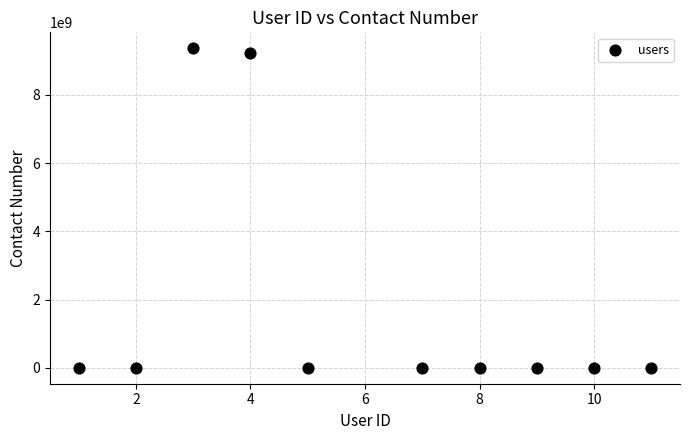

What is the average X value?

6